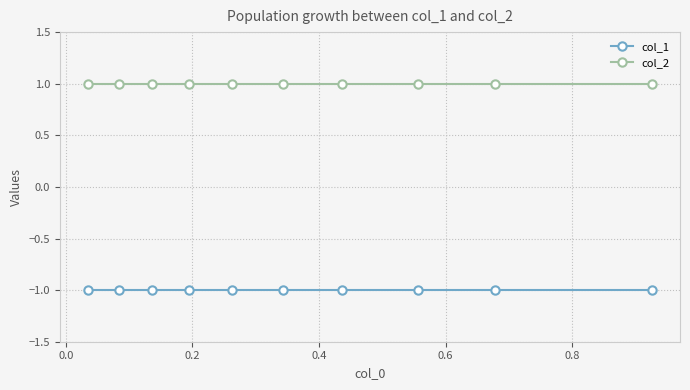

At how many categories does at least one series exceed 0?

10